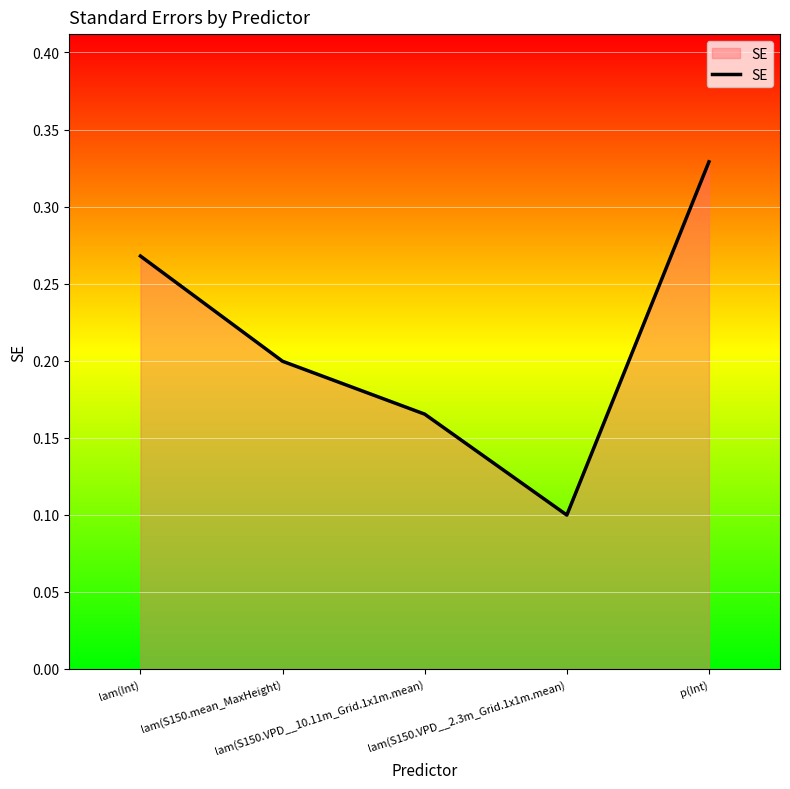

What is the minimum value shown in the chart?

0.1